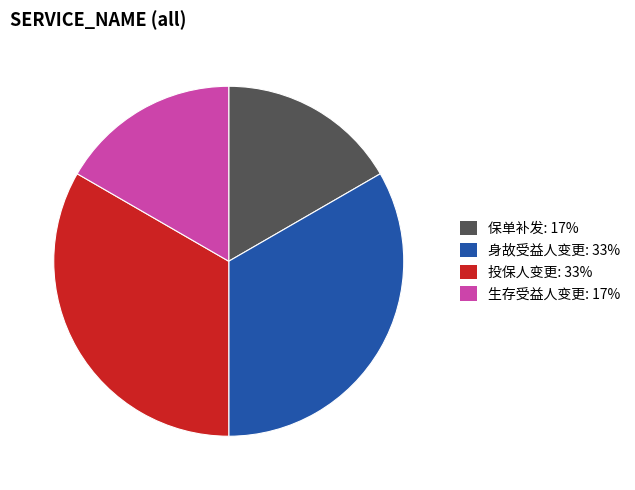

Does 投保人变更: 33% account for over 50% of the chart?

No